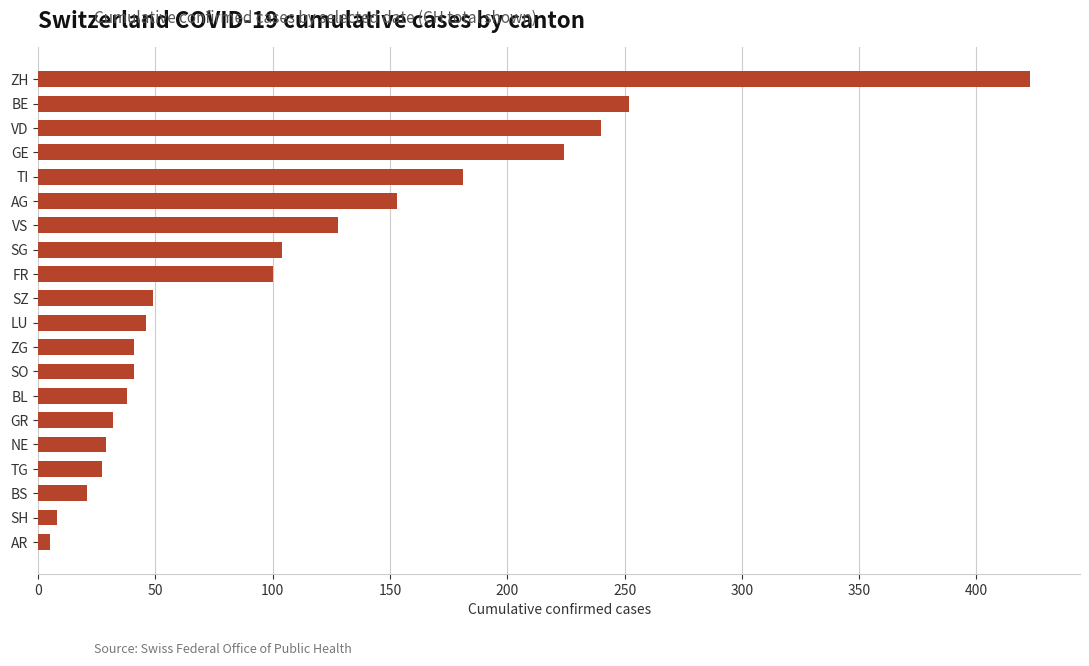

The chart shows a value of 41 at SO. True or false?

True